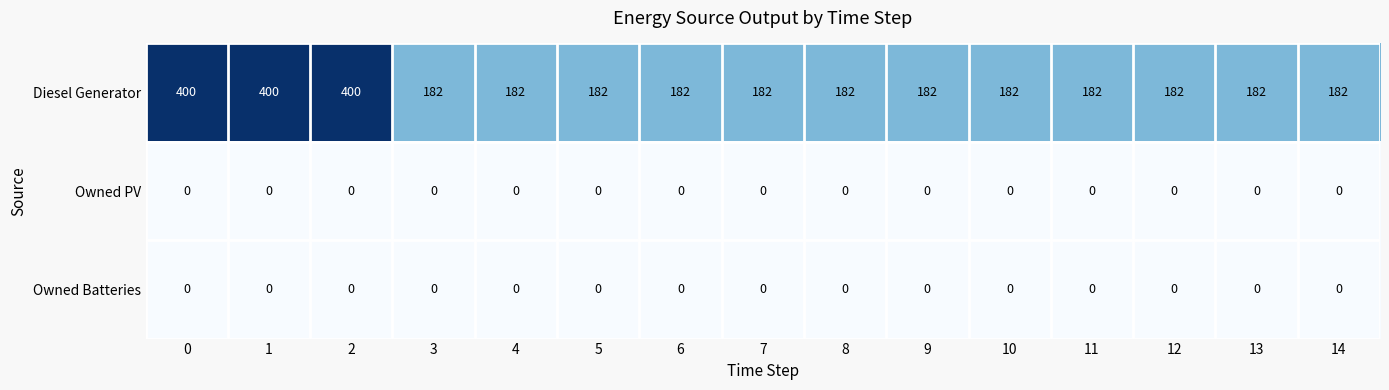

What is the difference between the highest and lowest values at 14?

182